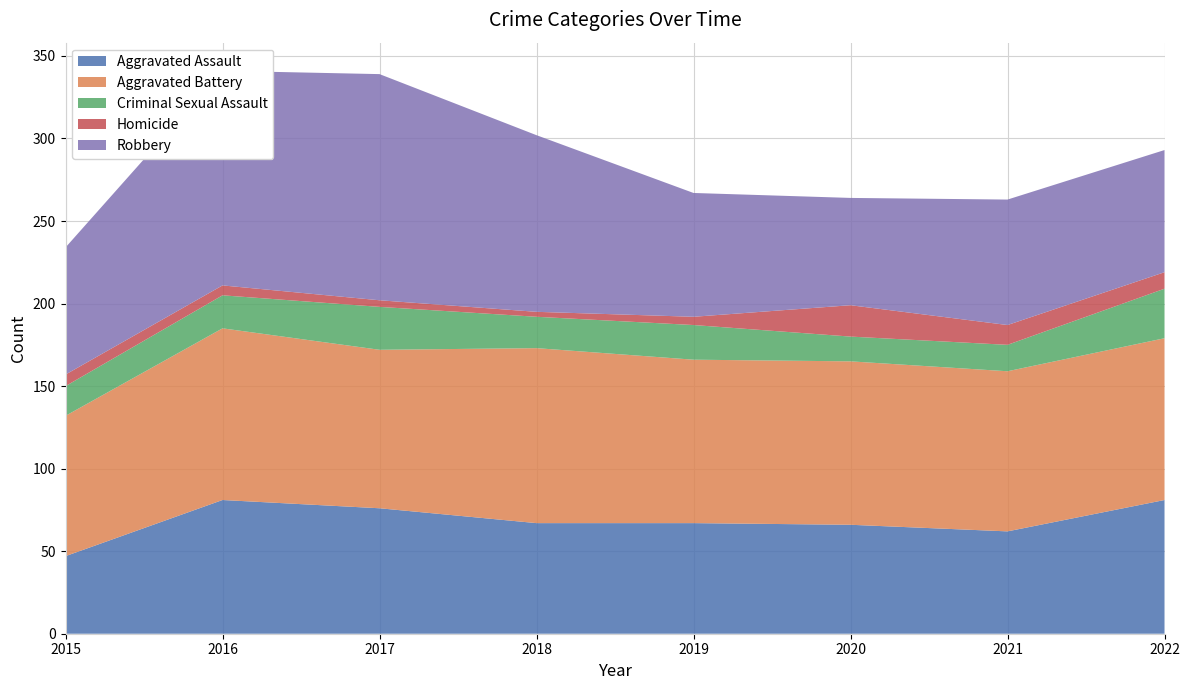

Reading left to right, what are all the values shown in this chart?

Aggravated Assault: 2015=47	2016=81	2017=76	2018=67	2019=67	2020=66	2021=62	2022=81
Aggravated Battery: 2015=85	2016=104	2017=96	2018=106	2019=99	2020=99	2021=97	2022=98
Criminal Sexual Assault: 2015=18	2016=20	2017=26	2018=19	2019=21	2020=15	2021=16	2022=30
Homicide: 2015=7	2016=6	2017=4	2018=3	2019=5	2020=19	2021=12	2022=10
Robbery: 2015=77	2016=130	2017=137	2018=107	2019=75	2020=65	2021=76	2022=74